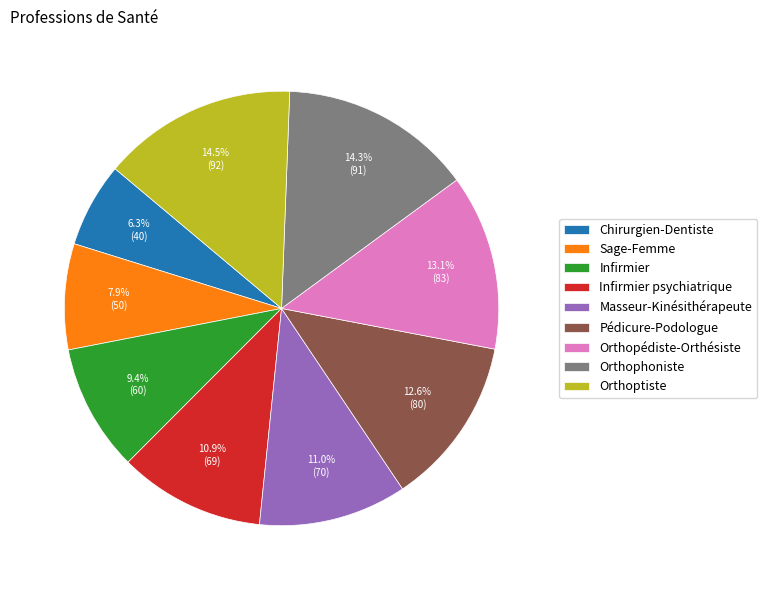

What percentage is the Infirmier slice, to the nearest percent?

9%